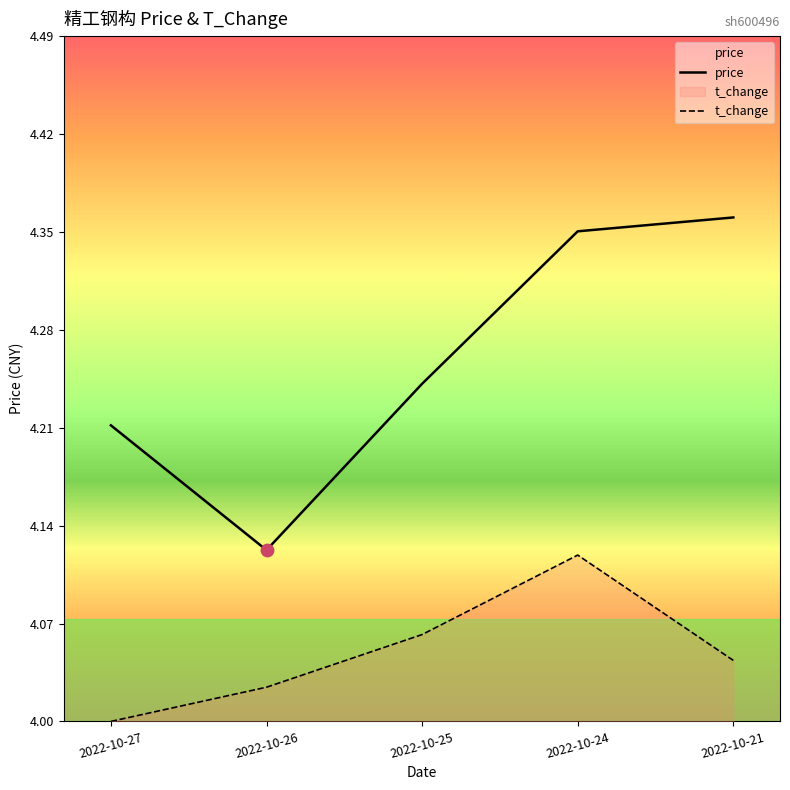

What is the total value across all series at 2022-10-24?

8.5